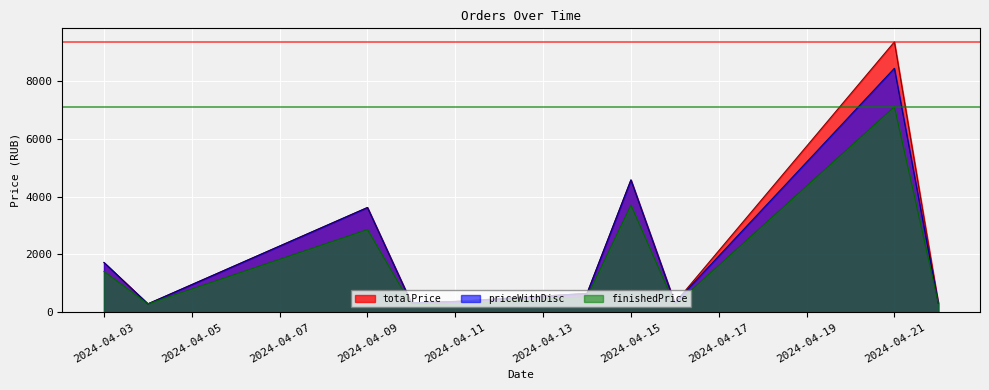

What is the value of the finishedPrice point at the 9th from the left?

7102